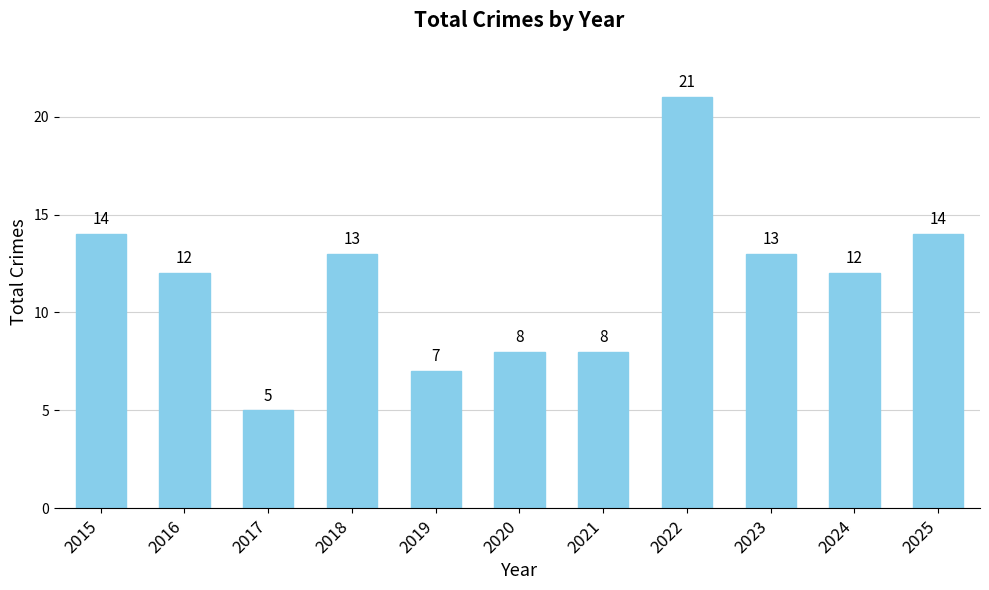

What is the difference between the maximum and minimum values?

16